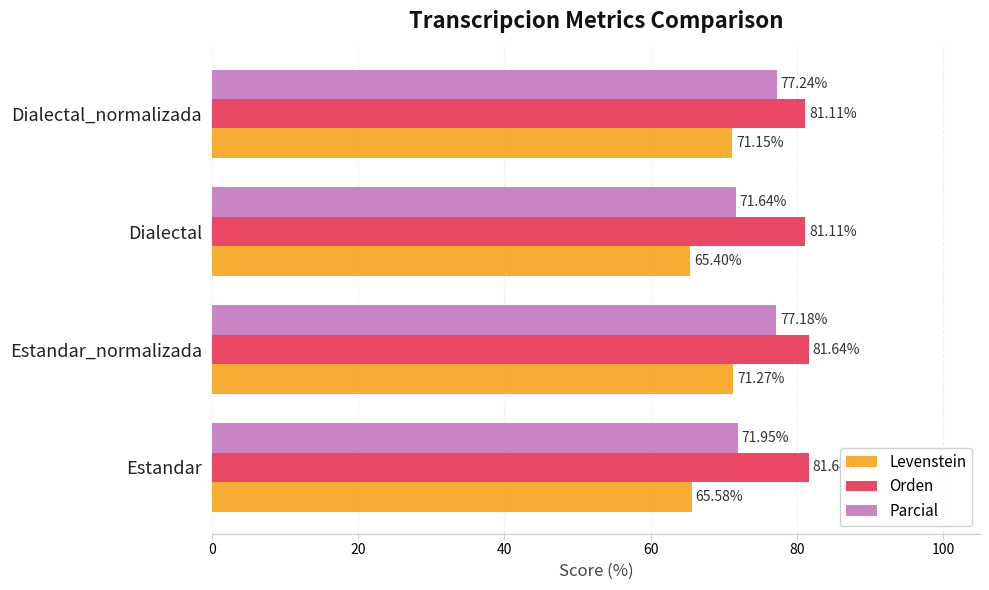

Which label corresponds to the smallest value in the chart?

Dialectal